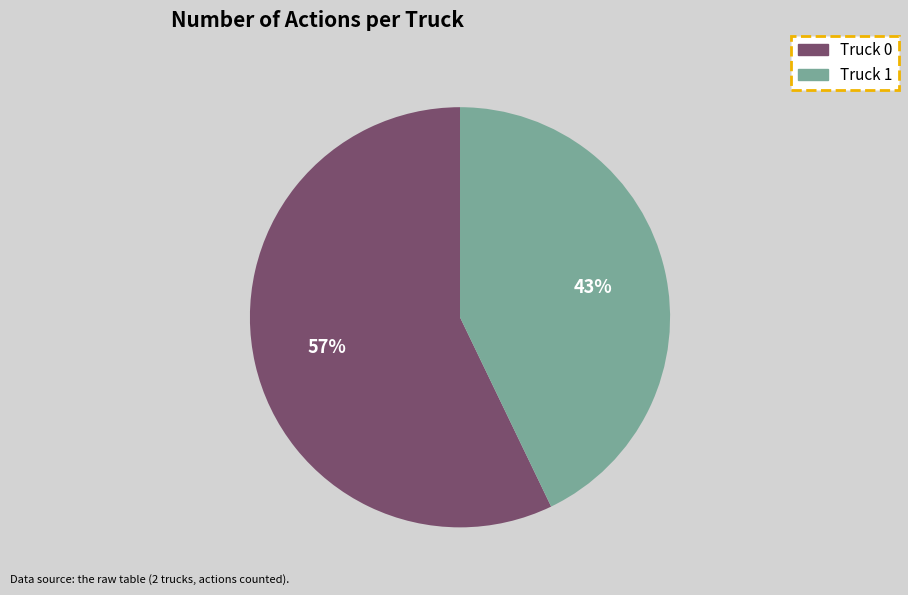

Rank the categories by value from highest to lowest.

Truck 0, Truck 1